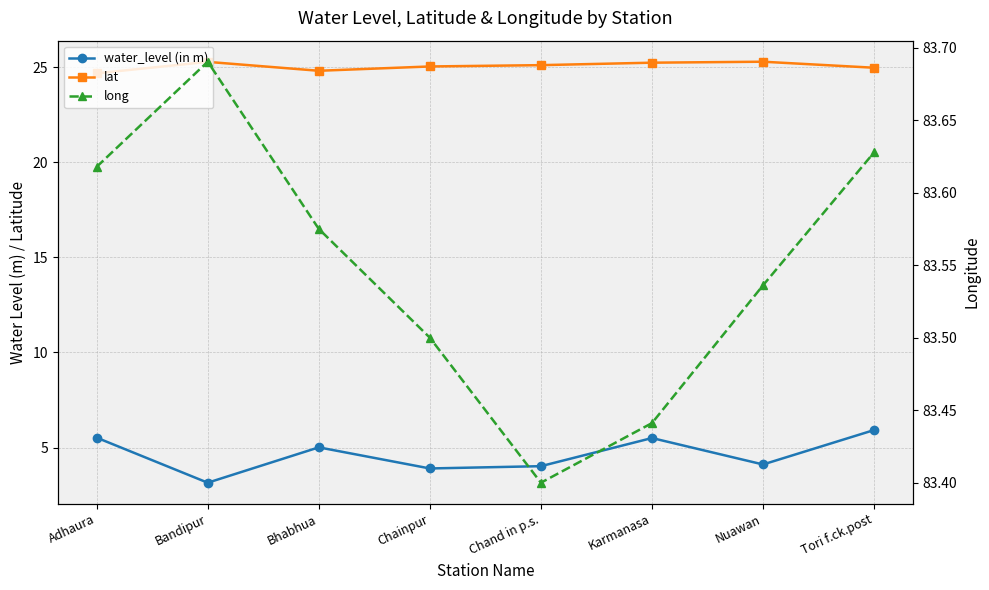

At which category is the sum across all series the highest?

Tori f.ck.post